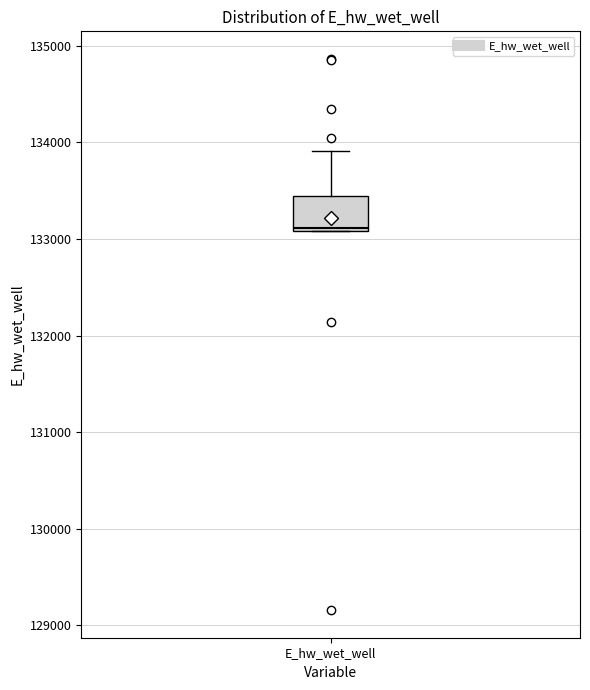

Where is the upper edge of the box for E_hw_wet_well on the y-axis? The values are not printed on the chart, so give them approximately, as read against the axis.

133400